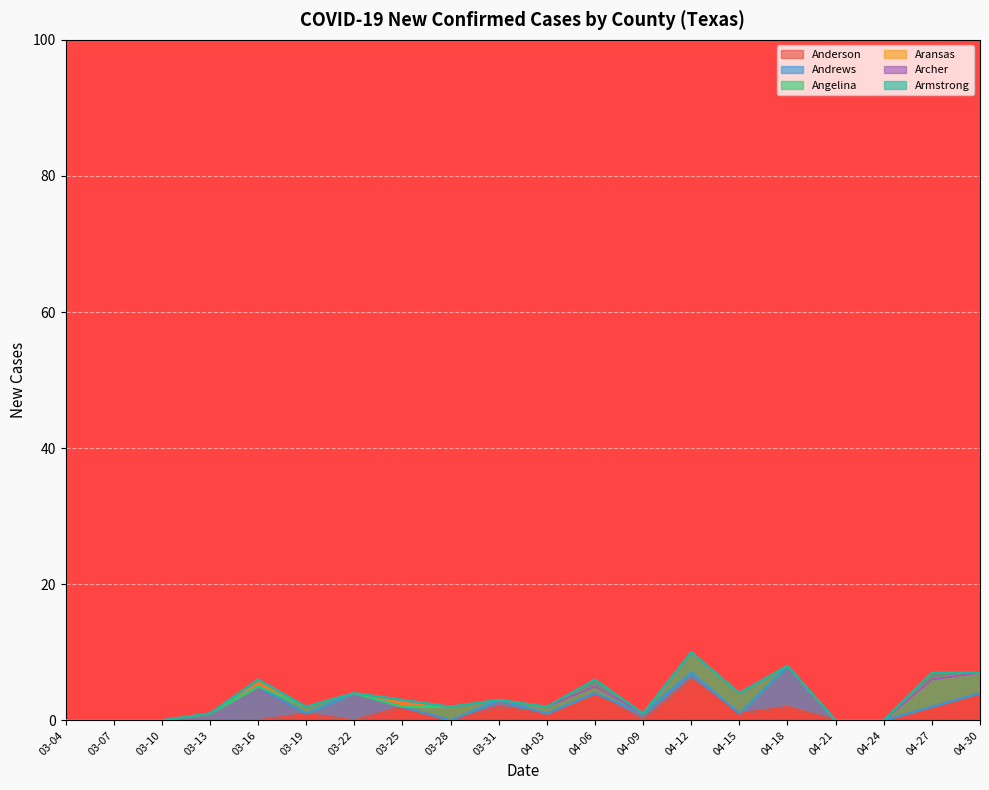

Does the chart display data point markers on the line(s)?

No